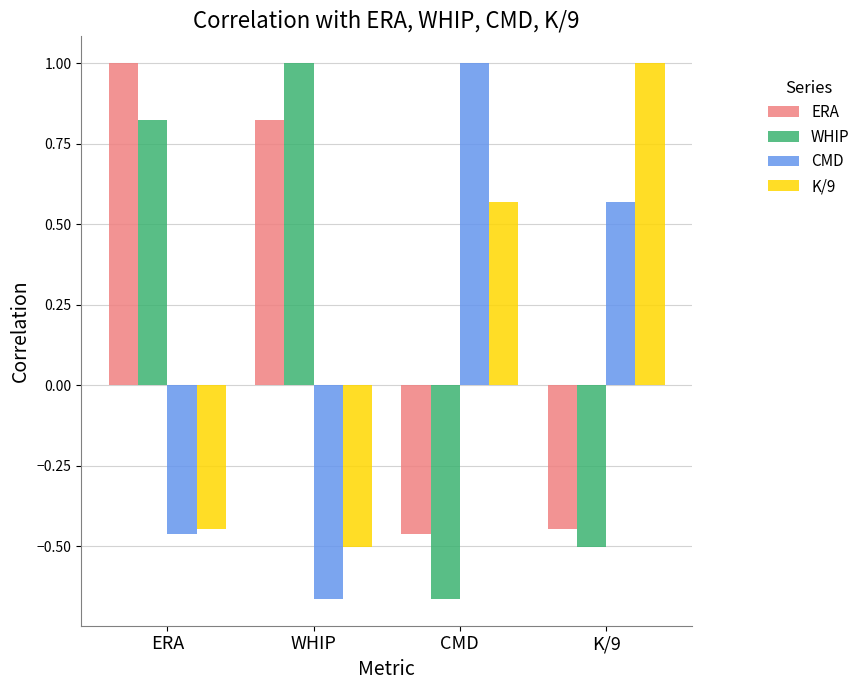

How many values in the K/9 series are below 0?

2